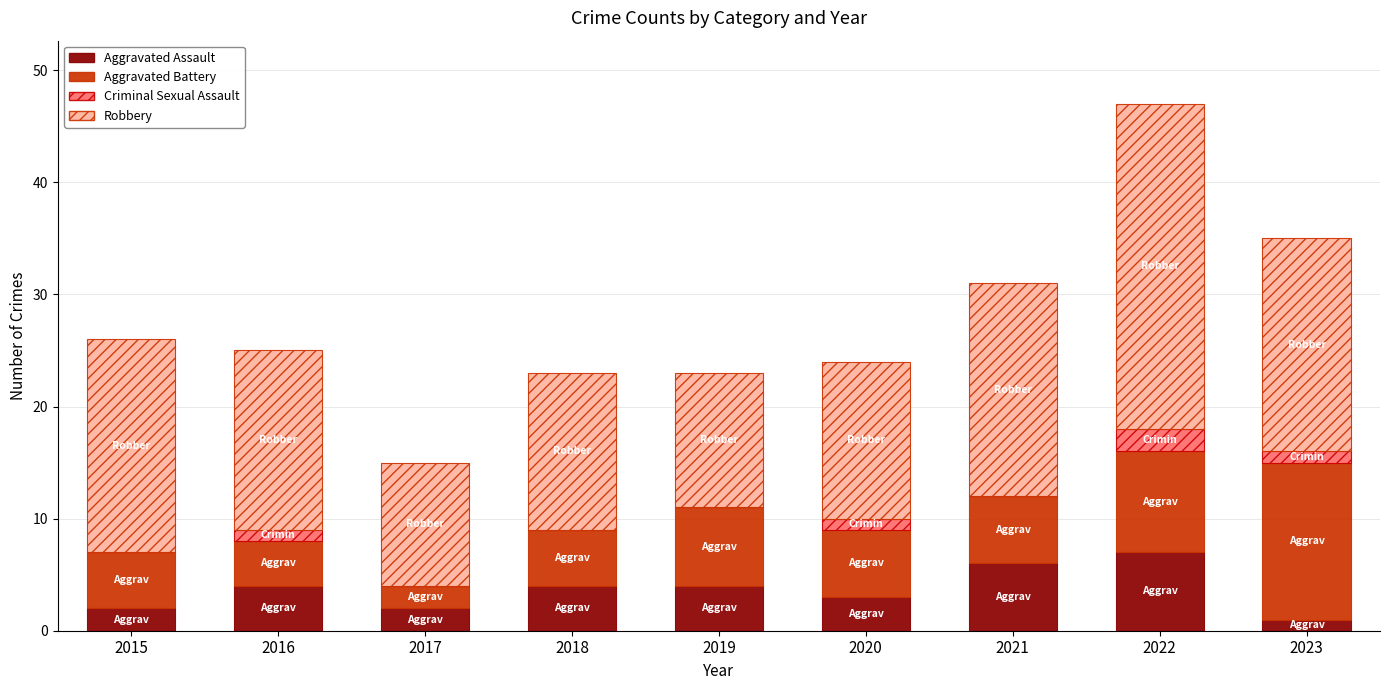

What are all the series names shown in the legend?

Aggravated Assault, Aggravated Battery, Criminal Sexual Assault, Robbery